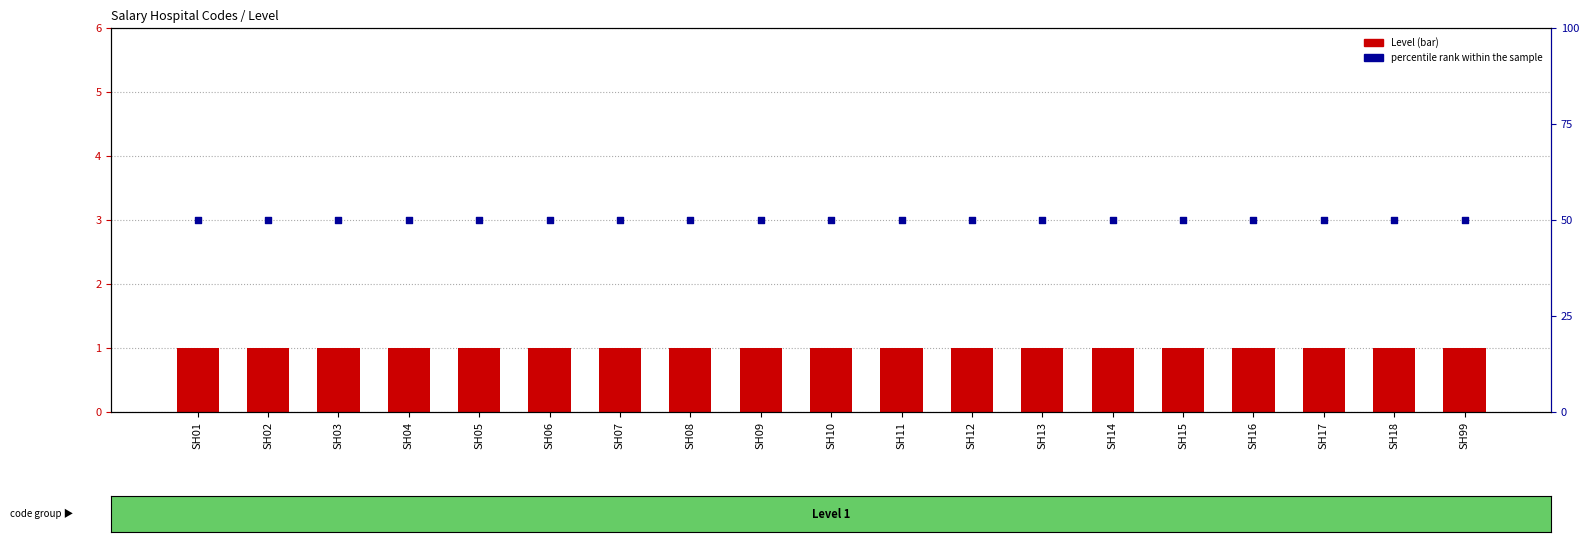

What is the total value across all series at SH17?

51